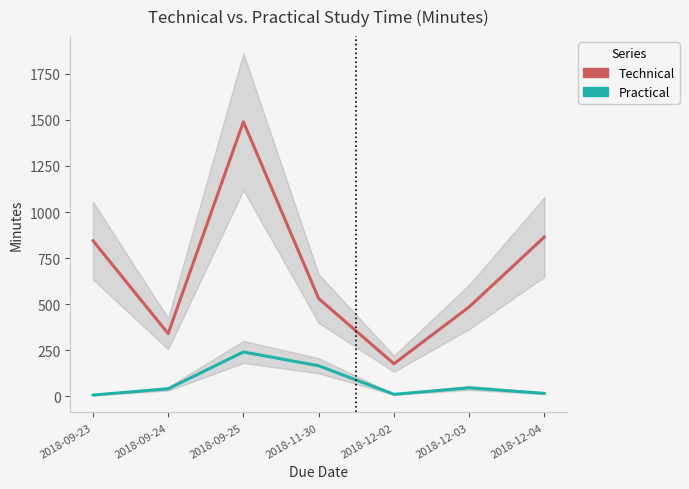

What is the difference between the highest and lowest values at 2018-11-30?

365